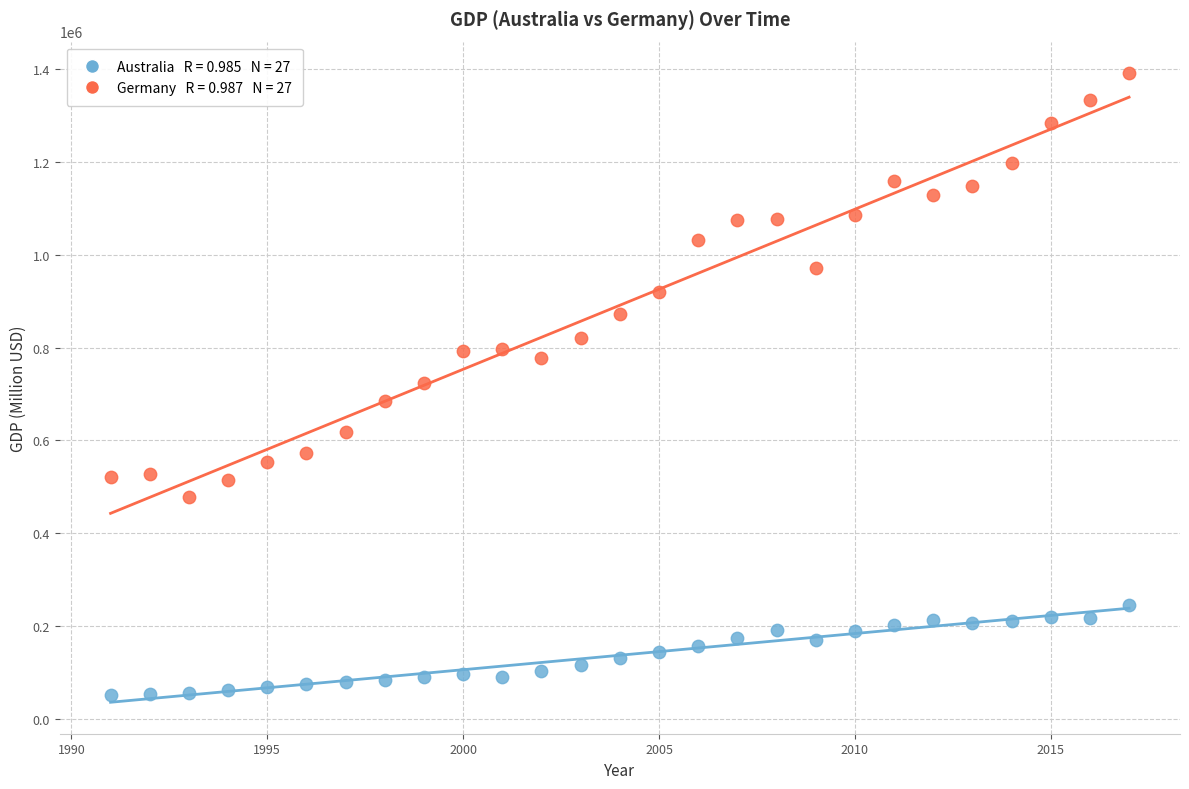

Across all data points, what is the range of X values (max minus min)?

26.0